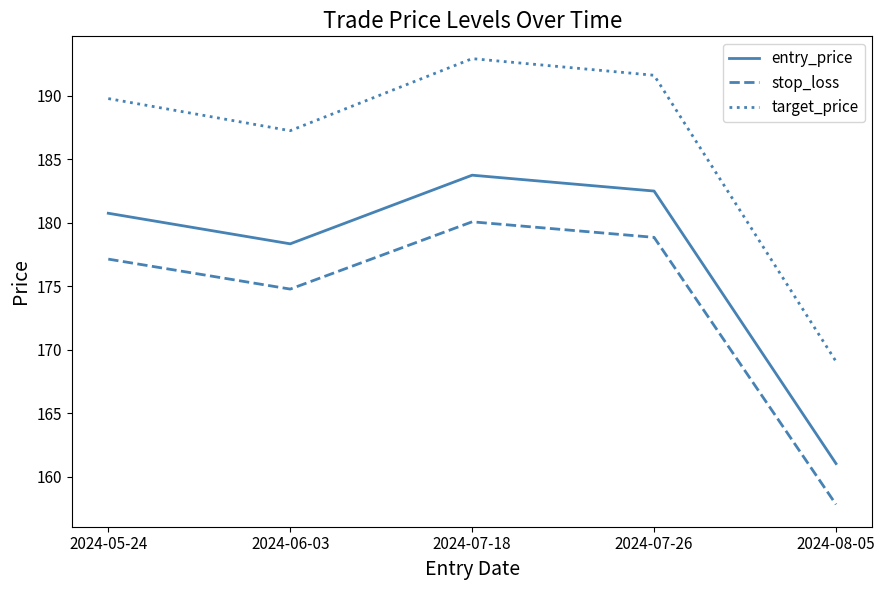

Is the value of target_price at 2024-06-03 greater than the value of stop_loss at 2024-08-05?

Yes